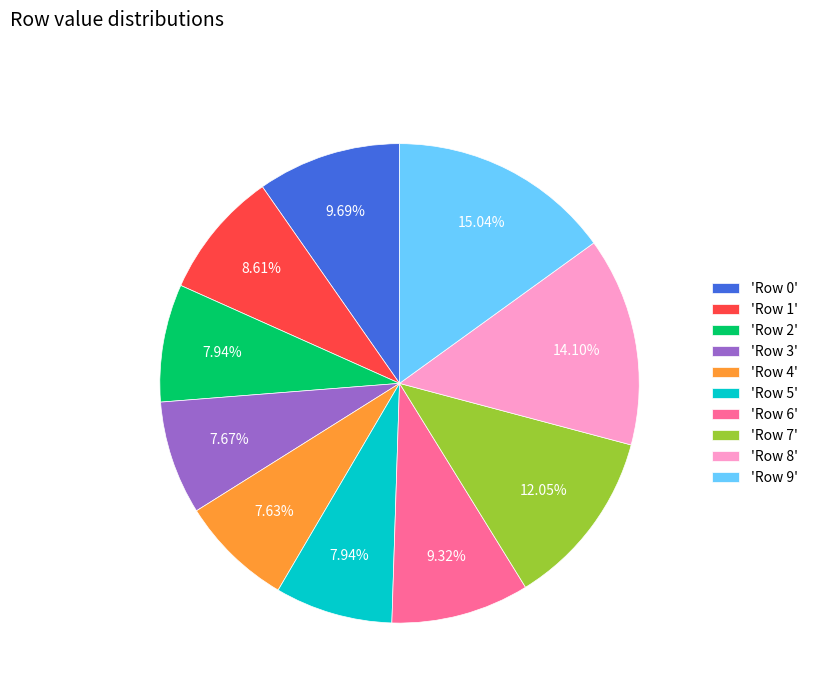

Combined, do 'Row 0' and 'Row 6' account for over 50%?

No